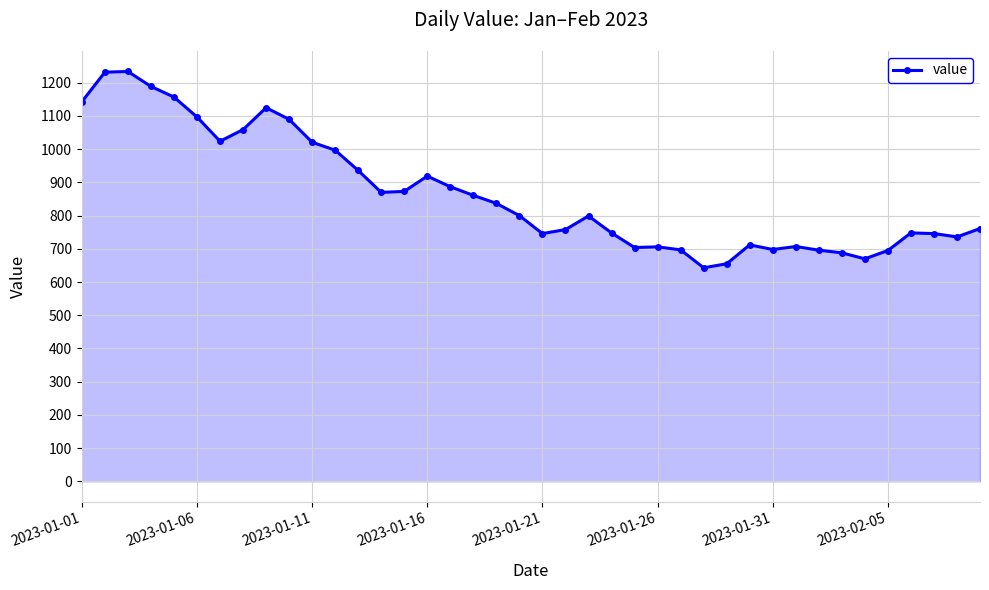

True or false: the data has more than 2 interior local peaks.

True